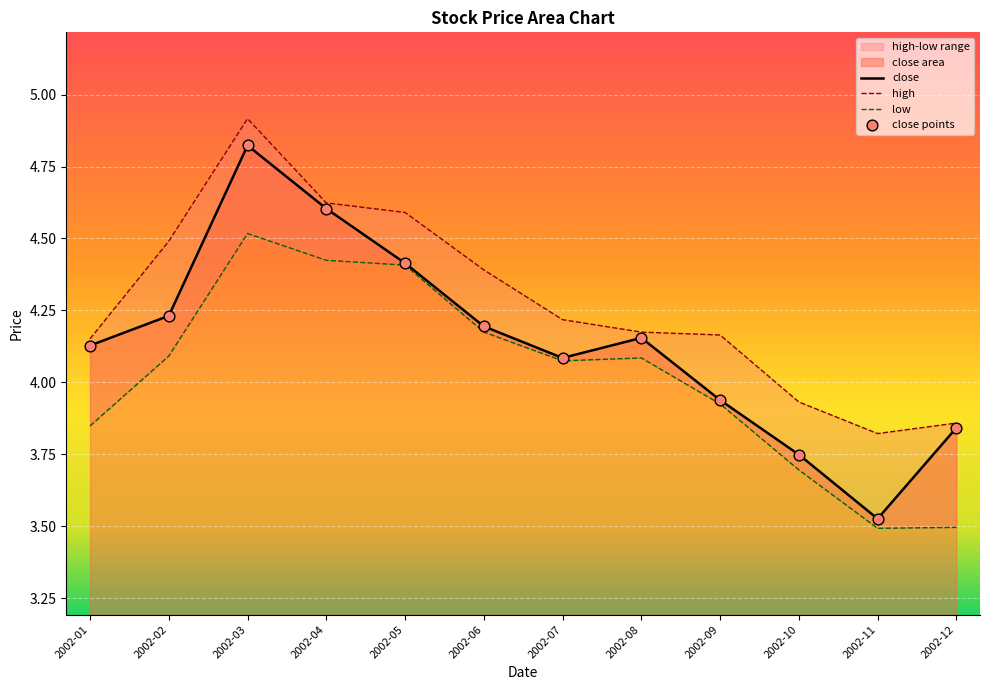

Which series has the widest spread of Y values?

close